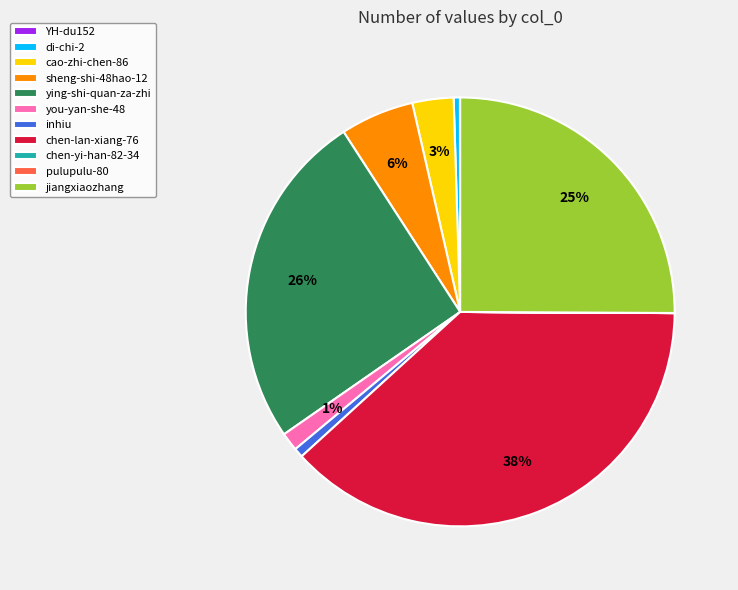

To the nearest percent, what percentage of the pie is inhiu?

1%